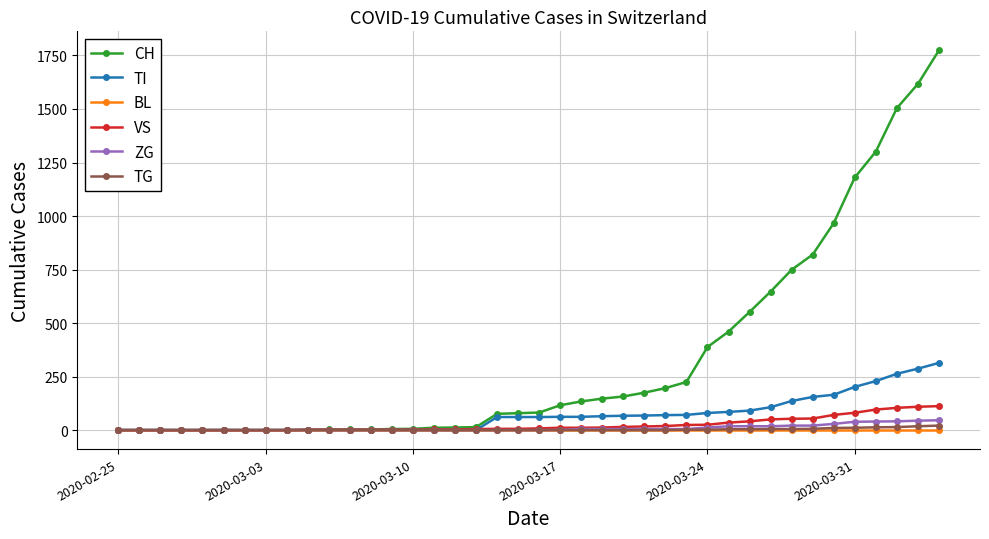

What is the average value of the VS series?

25